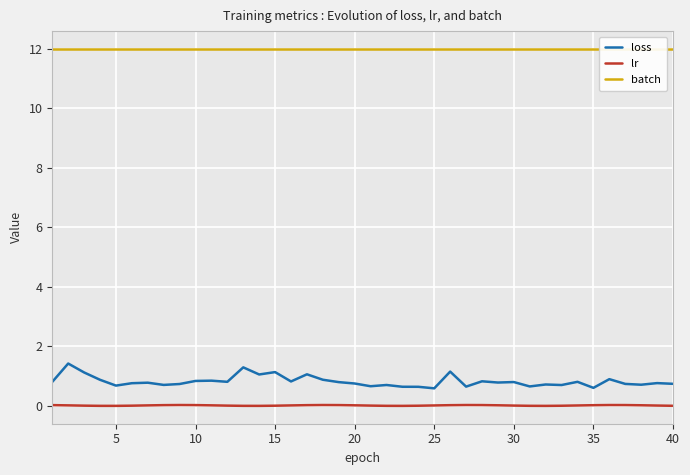

True or false: loss and lr intersect in this chart.

False